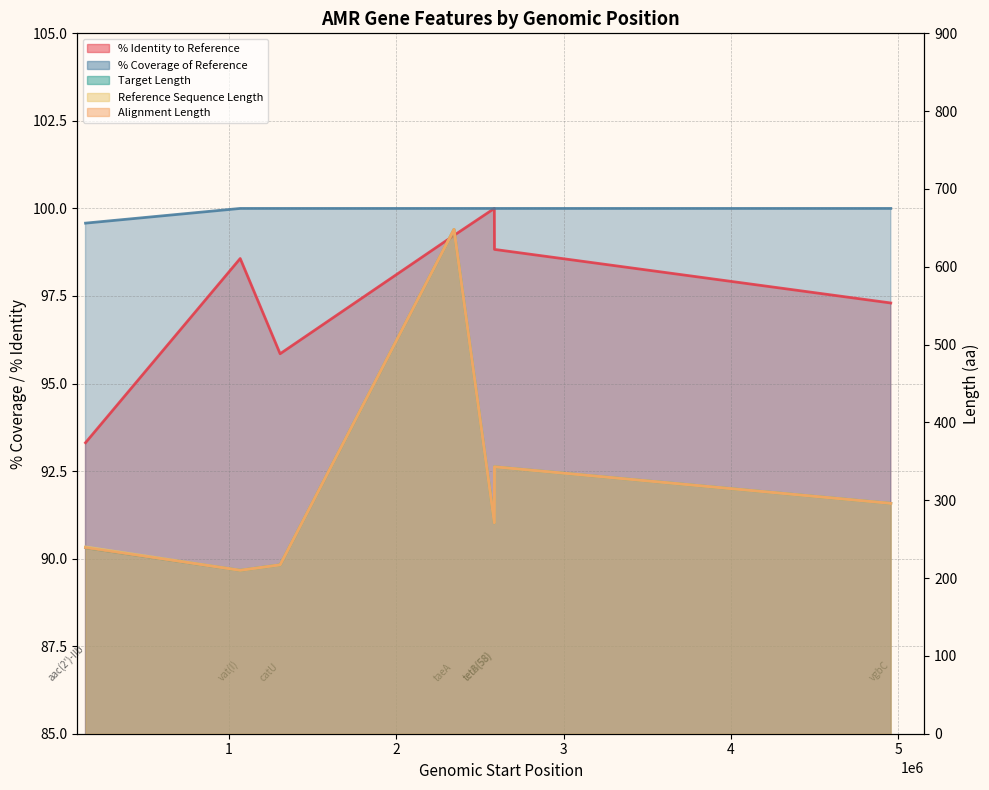

Where is the first local minimum for X..Identity.to.reference?

catU